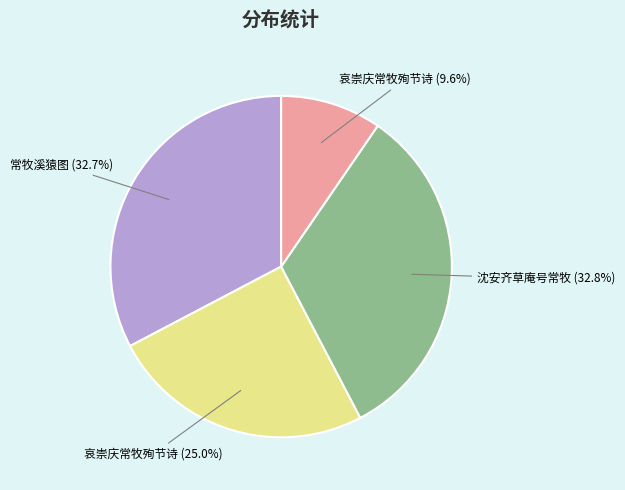

What portion of the pie excludes 沈安齐草庵号常牧 (32.8%)?

67.2%